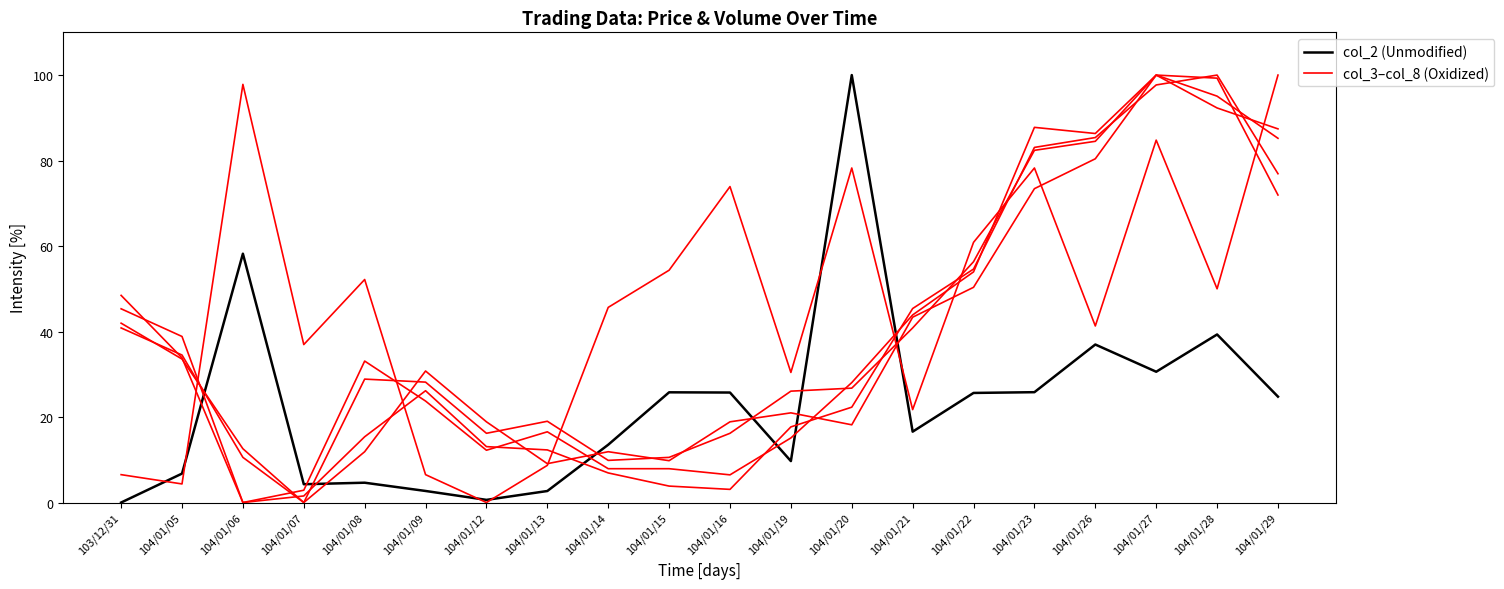

Reading left to right, list all the values displayed in this chart.

col_2 (Unmodified): 103/12/31=0.0	104/01/05=6.8	104/01/06=58.2	104/01/07=4.3	104/01/08=4.6	104/01/09=2.7	104/01/12=0.6	104/01/13=2.7	104/01/14=13.5	104/01/15=25.8	104/01/16=25.7	104/01/19=9.7	104/01/20=100.0	104/01/21=16.6	104/01/22=25.6	104/01/23=25.8	104/01/26=37.0	104/01/27=30.6	104/01/28=39.3	104/01/29=24.8
col_3–col_8 (Oxidized): 103/12/31=42.0	104/01/05=33.6	104/01/06=12.6	104/01/07=0.0	104/01/08=11.9	104/01/09=30.8	104/01/12=18.9	104/01/13=9.1	104/01/14=11.9	104/01/15=9.8	104/01/16=18.9	104/01/19=21.0	104/01/20=18.2	104/01/21=43.4	104/01/22=50.3	104/01/23=73.4	104/01/26=80.4	104/01/27=100.0	104/01/28=92.3	104/01/29=87.4